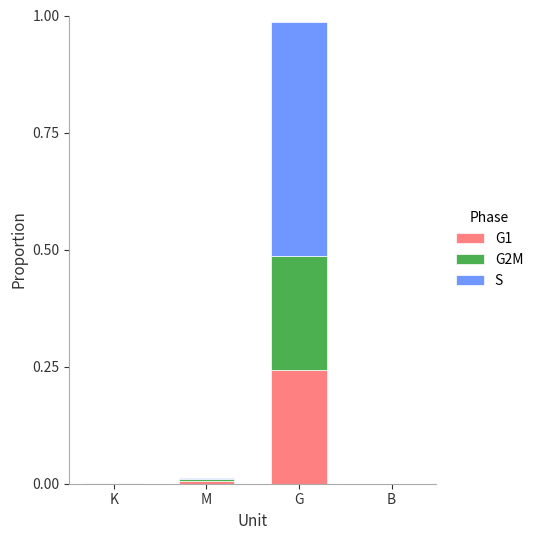

What is the total value across all series at G?

1.0